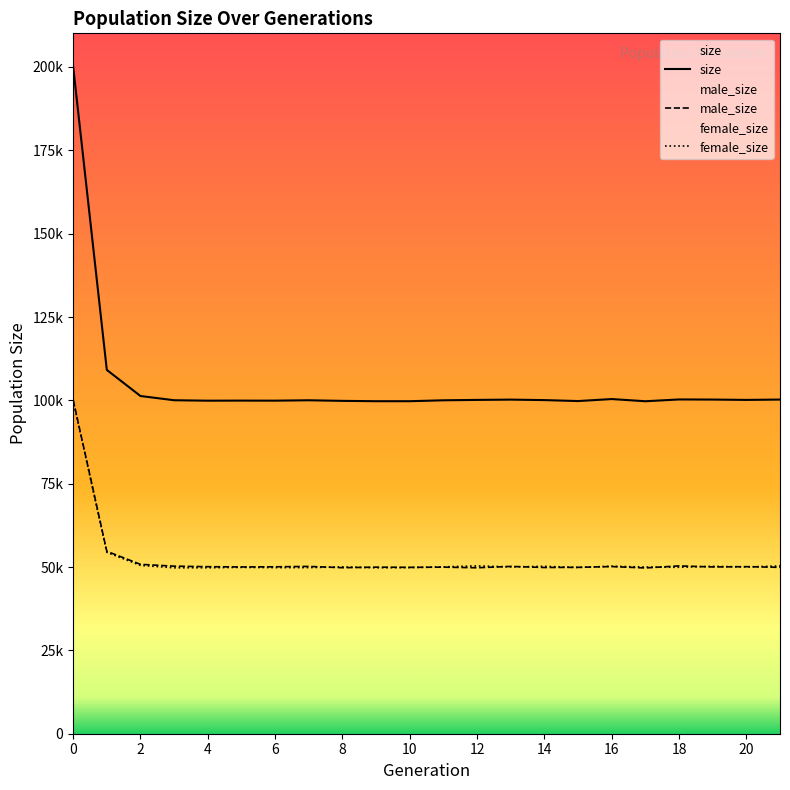

What is the value of the male_size point at the 18th from the left?

49726